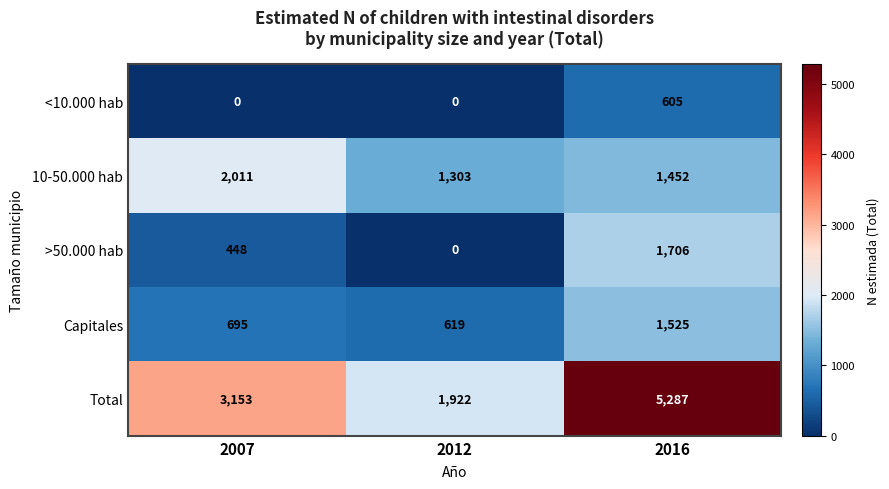

The 10-50.000 hab series shows 1303 at 2012. True or false?

True